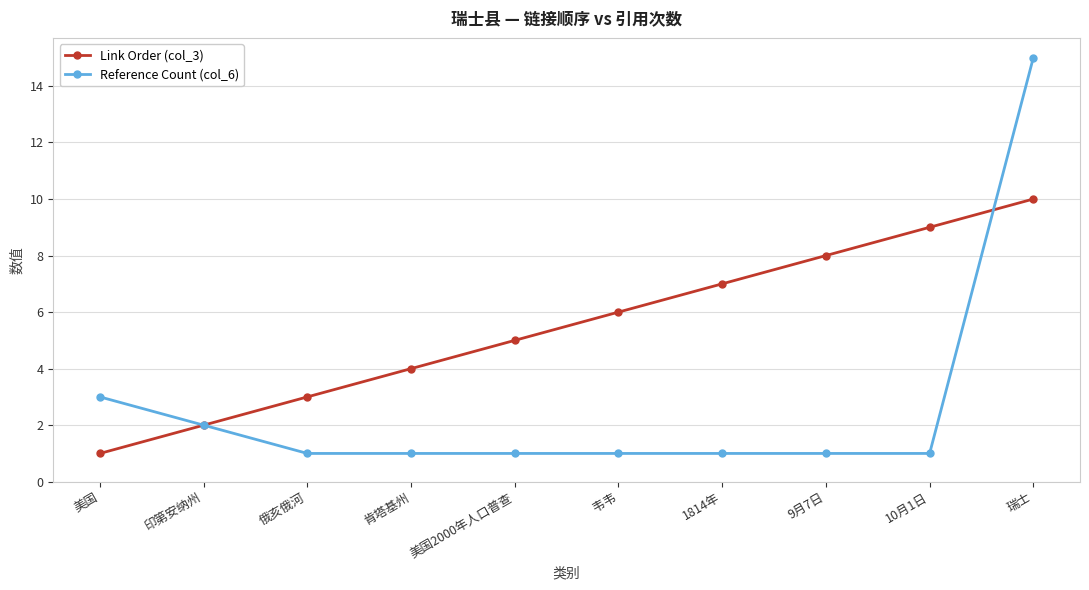

Is it true that Link Order (col_3) equals 5 at 俄亥俄河?

False